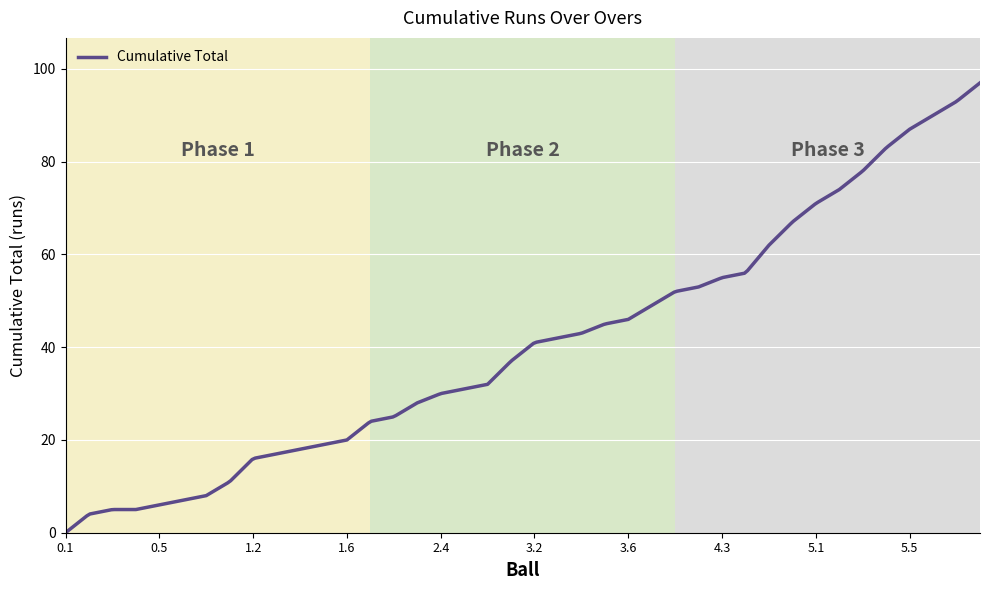

What is the difference between the maximum and minimum values?

97.0